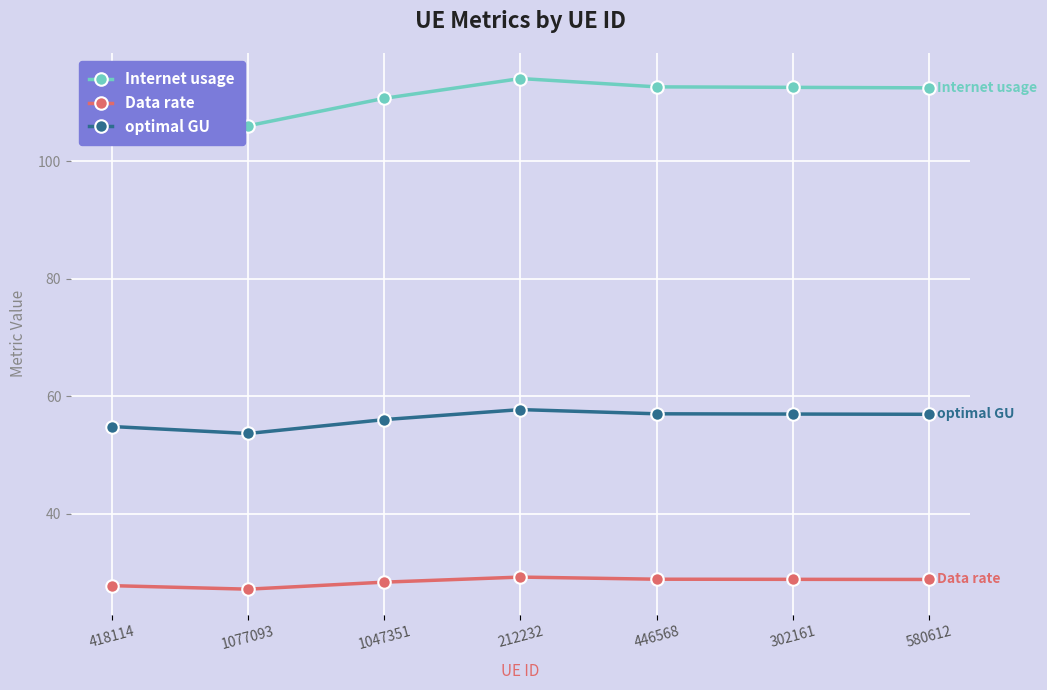

What are all the series names shown in the legend?

Internet usage, Data rate, optimal GU